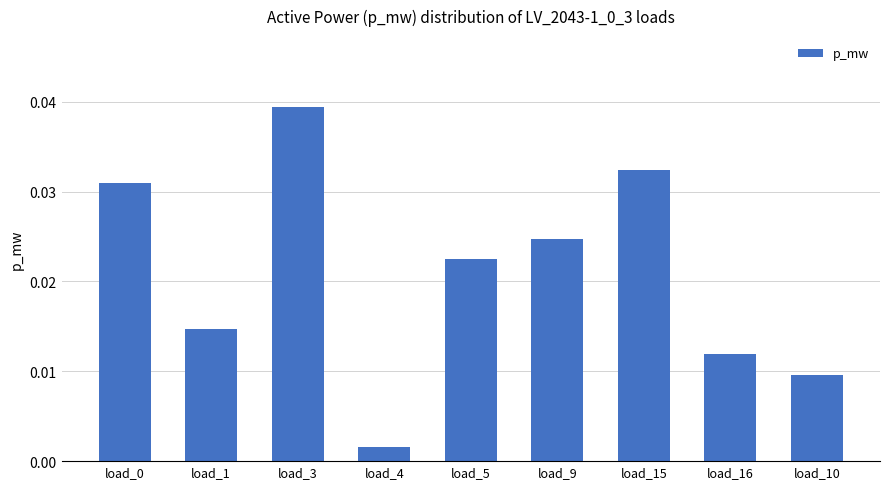

Which label corresponds to the smallest value in the chart?

load_4